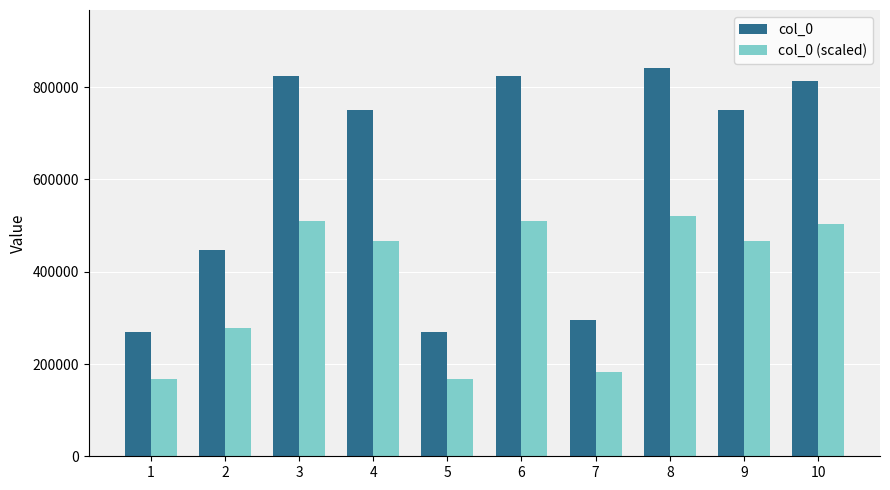

What is the sum of all col_0 values?

6084437